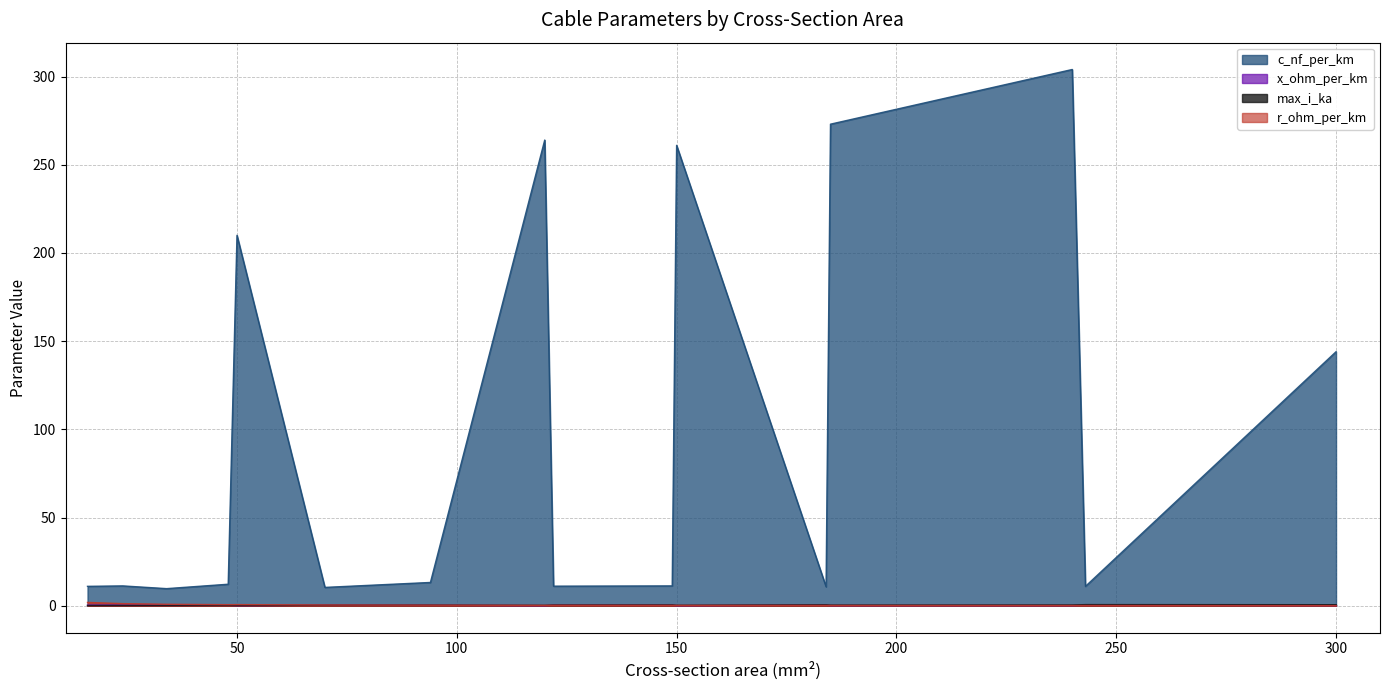

Is it true that x_ohm_per_km equals 0.5 at 70?

False